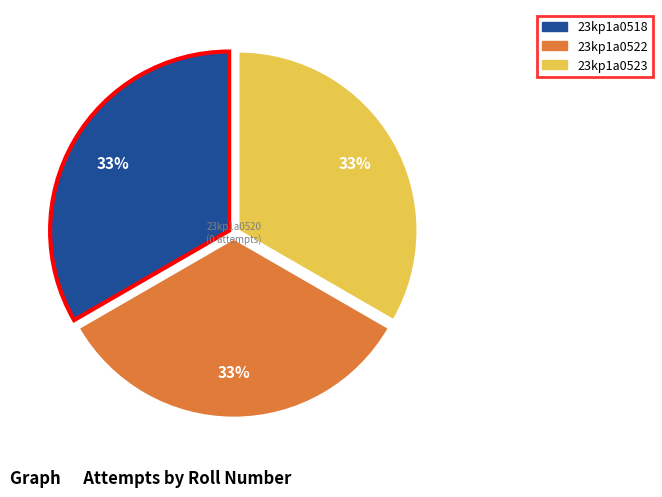

How many segments does this pie chart have?

3